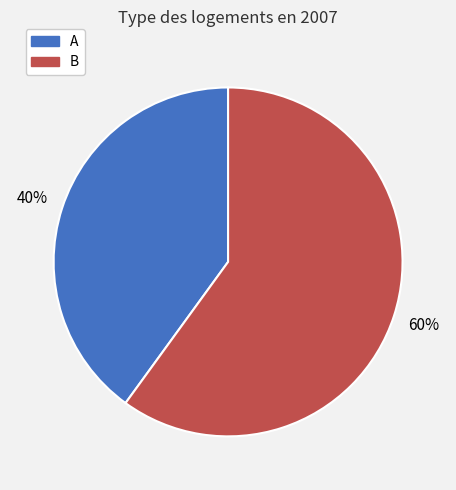

How many segments does this pie chart have?

2